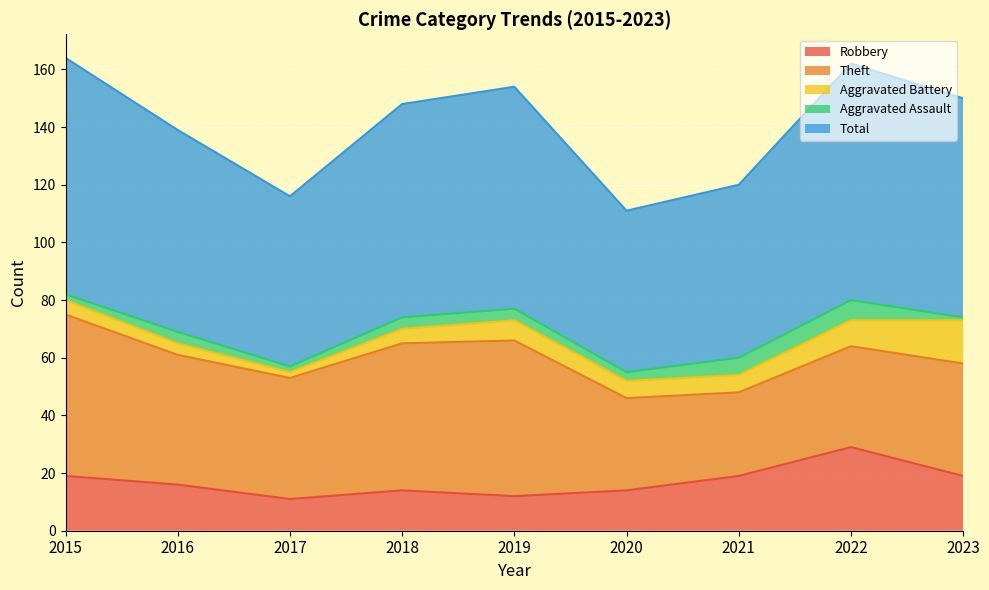

Rank the series by their maximum value, from highest to lowest.

Total, Theft, Robbery, Aggravated Battery, Aggravated Assault